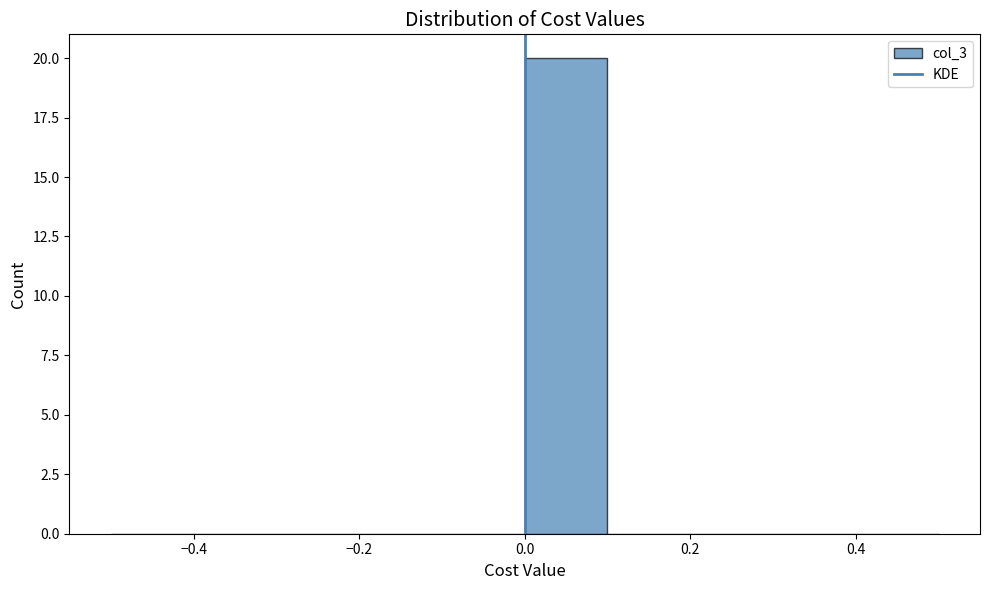

Reading left to right, transcribe this chart: for each bar, give the range it covers on the x-axis and its height. The values are not printed on the chart, so give them approximately, as read against the axis.

-0.5 to -0.4: 0
-0.4 to -0.3: 0
-0.3 to -0.2: 0
-0.2 to -0.1: 0
-0.1 to 0.0: 0
0.0 to 0.1: 20
0.1 to 0.2: 0
0.2 to 0.3: 0
0.3 to 0.4: 0
0.4 to 0.5: 0